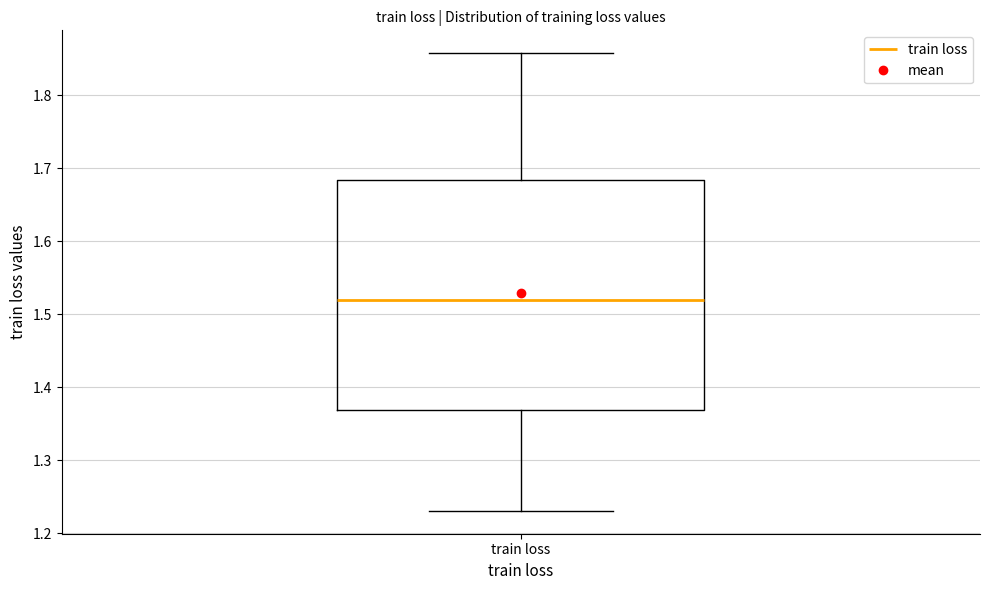

Where does the upper whisker of the box for train loss end on the y-axis? The values are not printed on the chart, so give them approximately, as read against the axis.

1.86